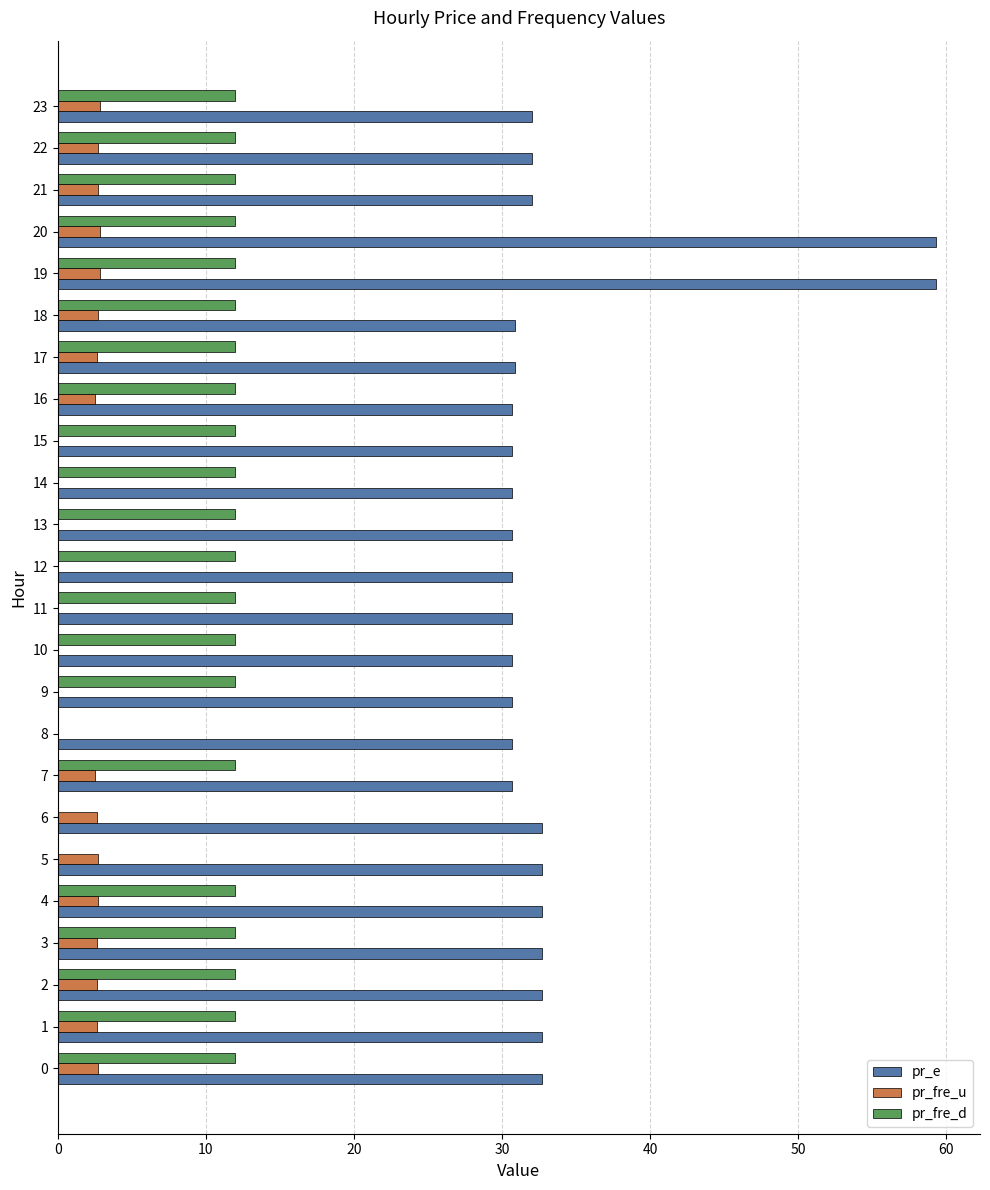

What is the highest value of the pr_fre_u series?

2.8